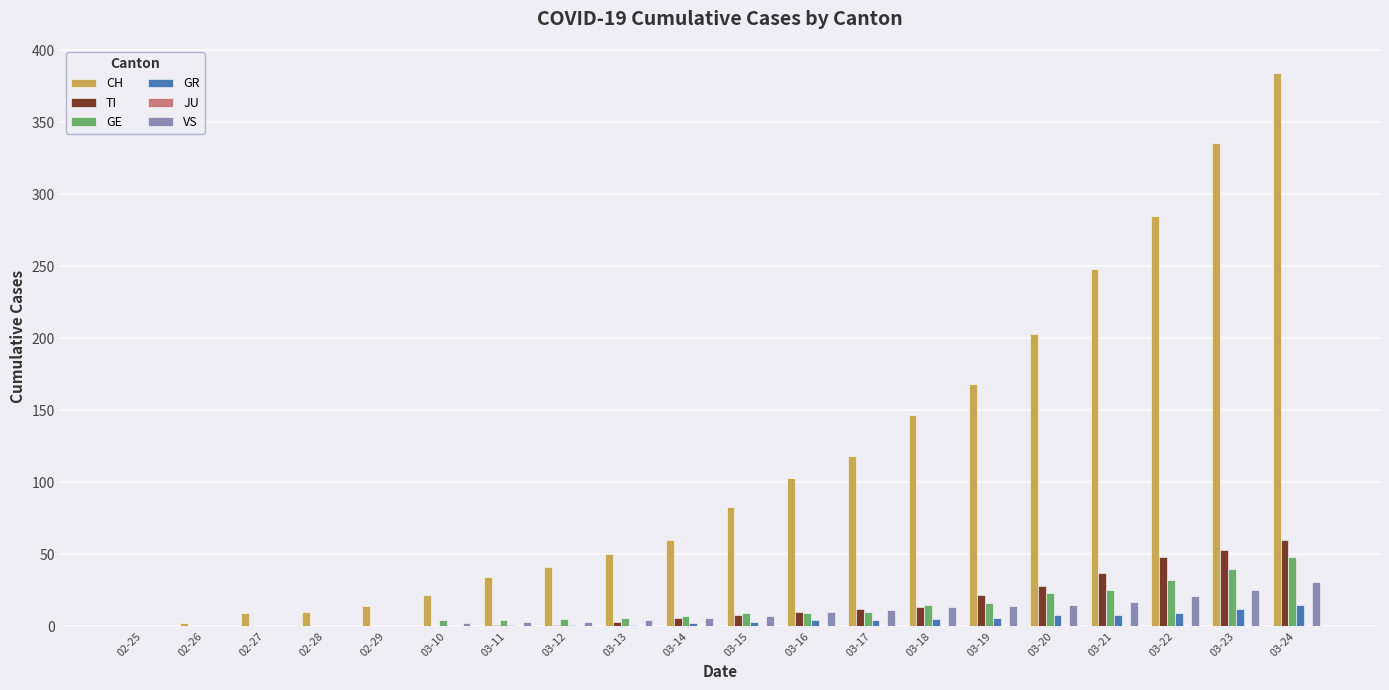

What value does the TI series have at 03-17?

12